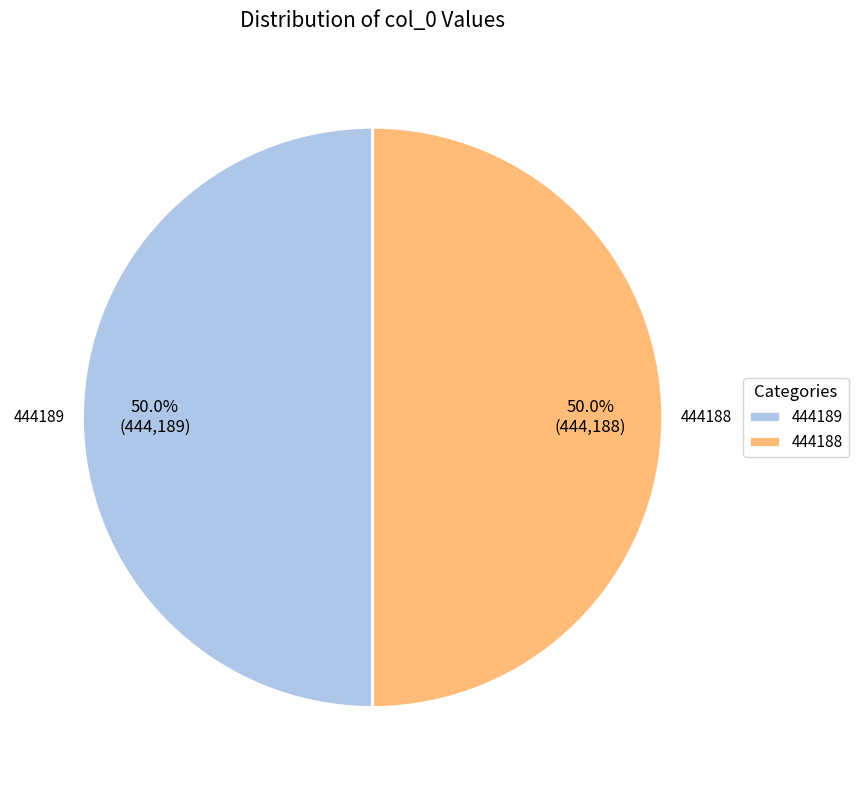

How many segments does this pie chart have?

2